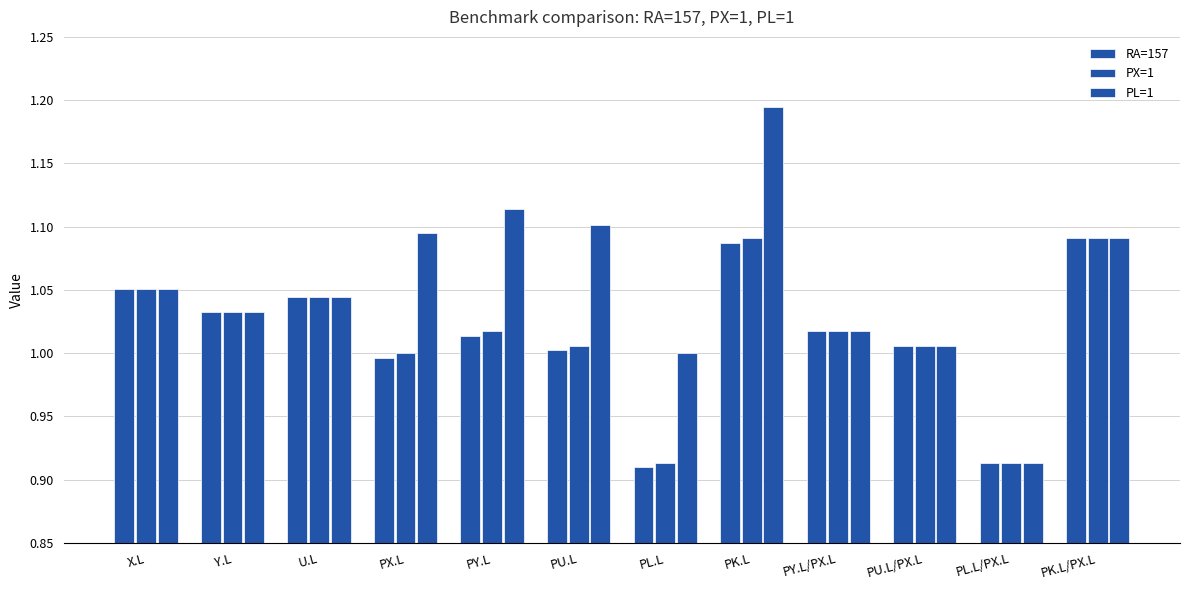

What is the difference between the RA=157 values at PY.L/PX.L and PL.L?

0.1